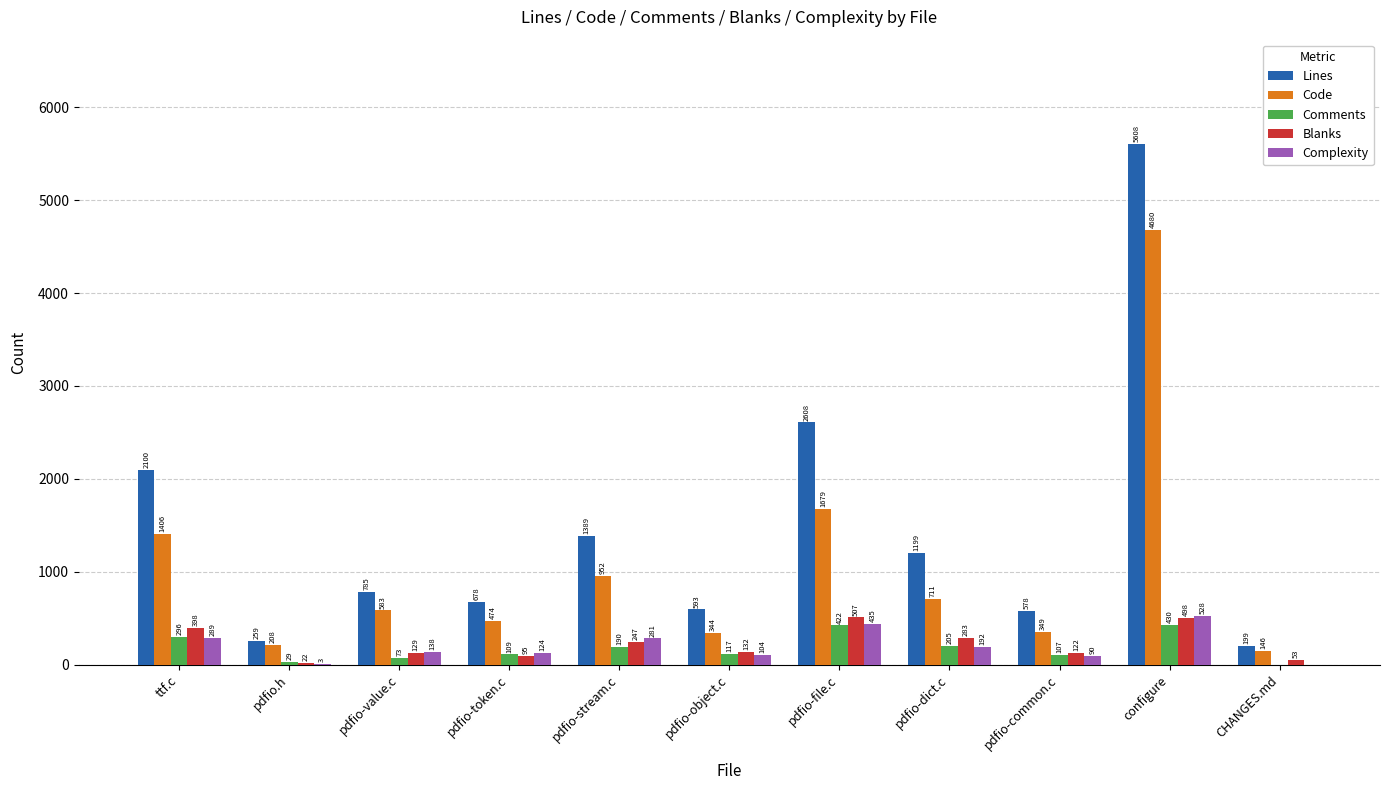

Is it true that Blanks equals 95 at pdfio-token.c?

True